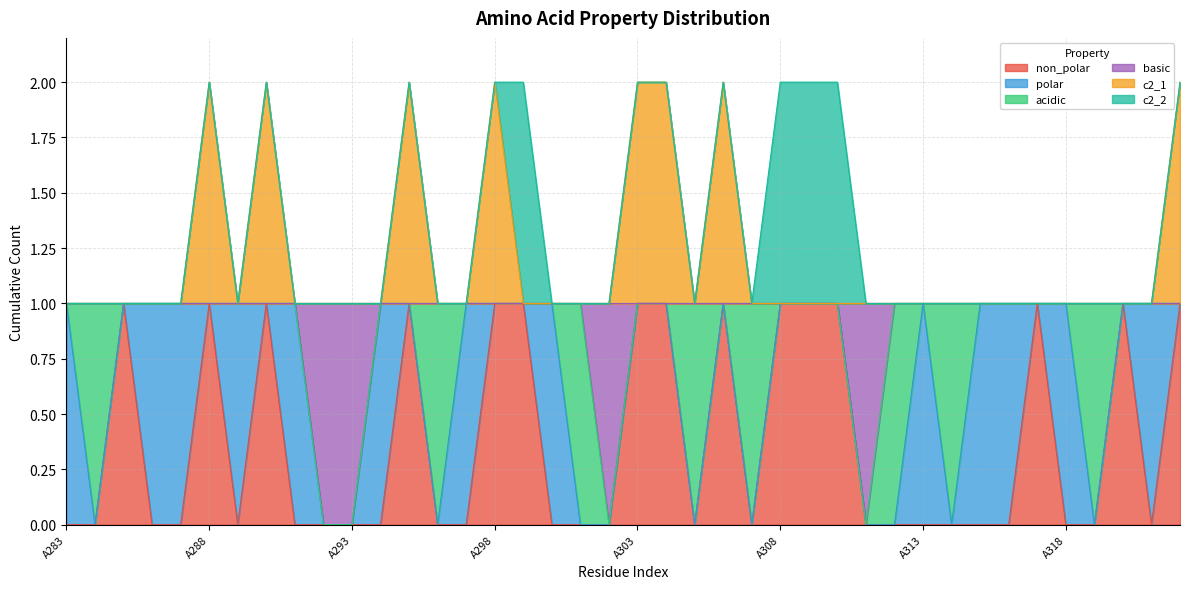

Does the chart display data point markers on the line(s)?

No